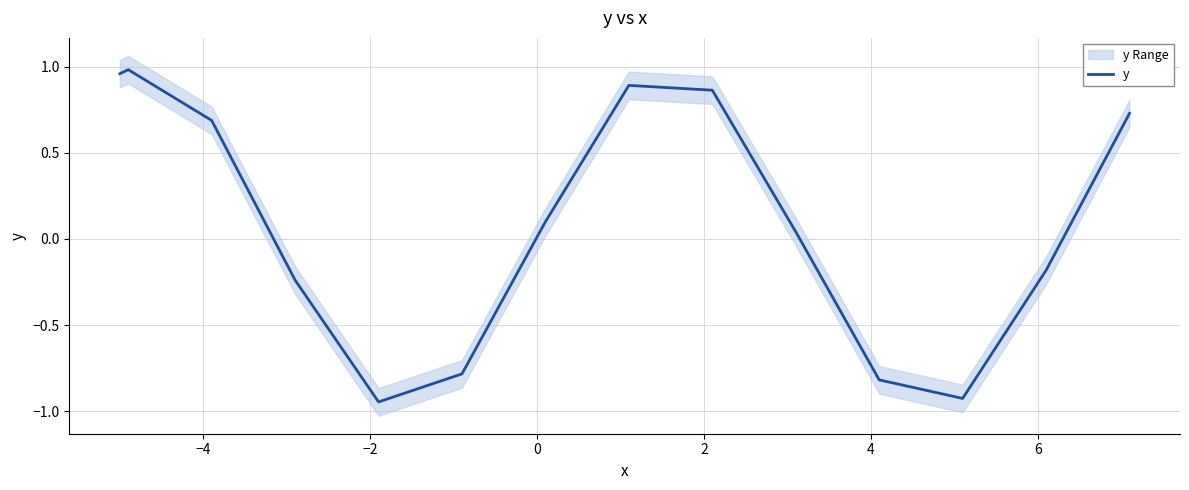

Reading left to right, transcribe all the data shown in this chart.

1.0	1.0	0.7	-0.2	-0.9	-0.8	0.1	0.9	0.9	0.0	-0.8	-0.9	-0.2	0.7